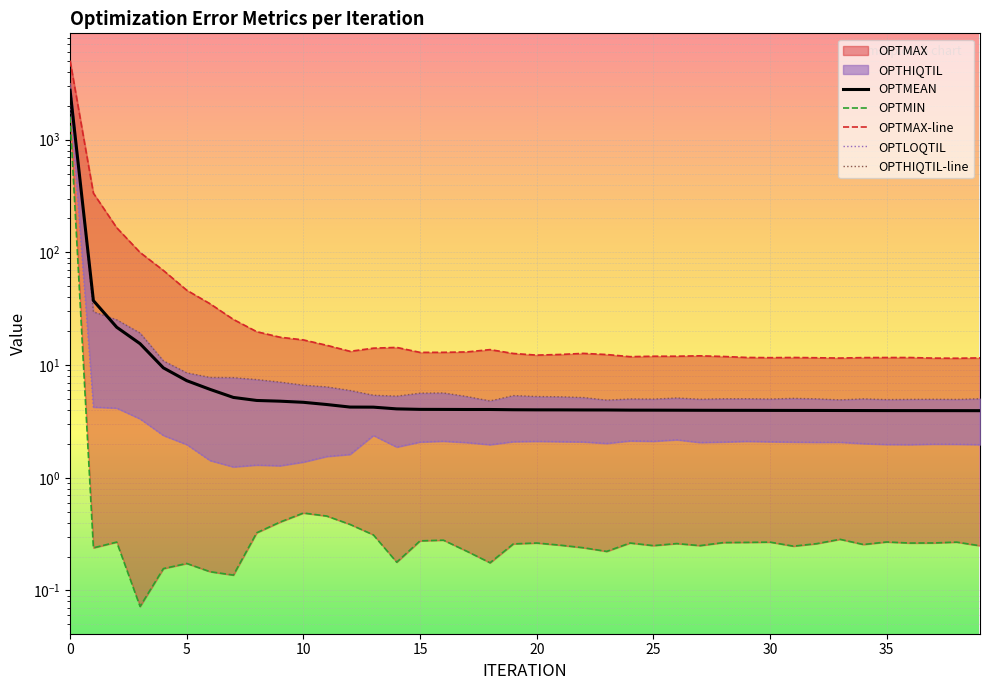

What is the average value of the OPTMAX-line series?

155.5